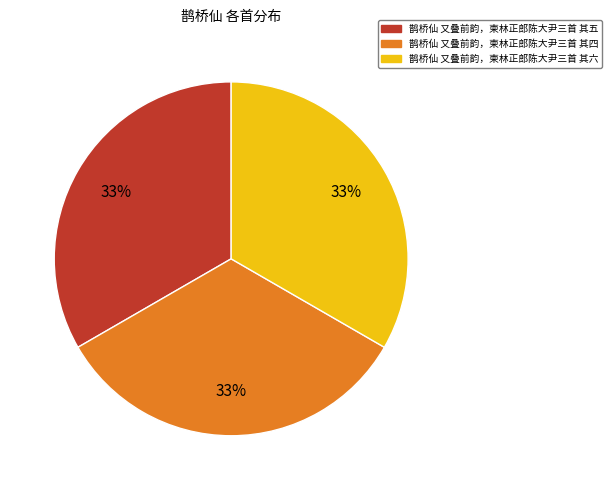

To the nearest percent, what percentage of the pie is 鹊桥仙 又叠前韵，柬林正郎陈大尹三首 其五?

33%